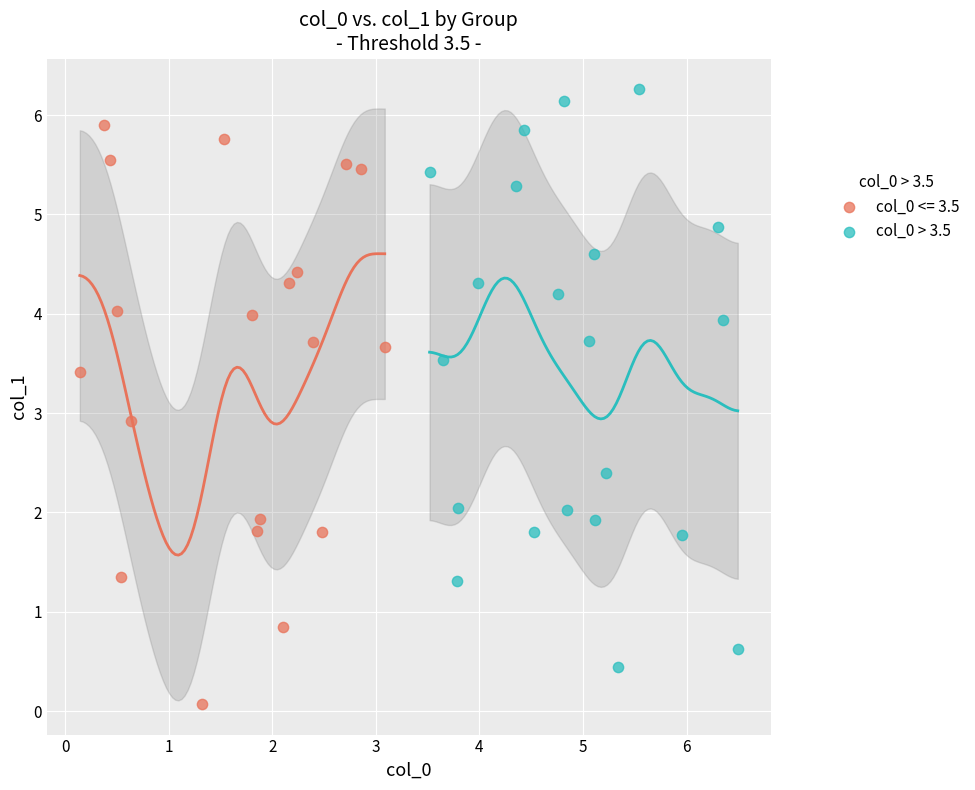

Which series contains the highest Y value?

col_0 > 3.5